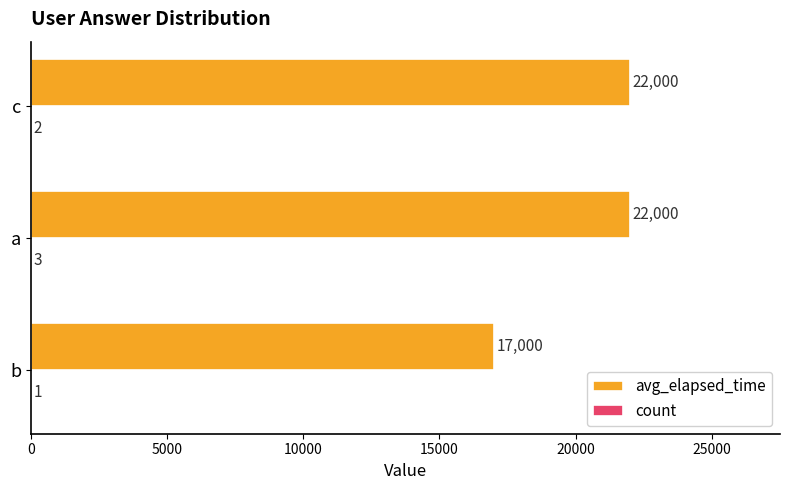

Is it true that avg_elapsed_time equals 6670 at a?

False